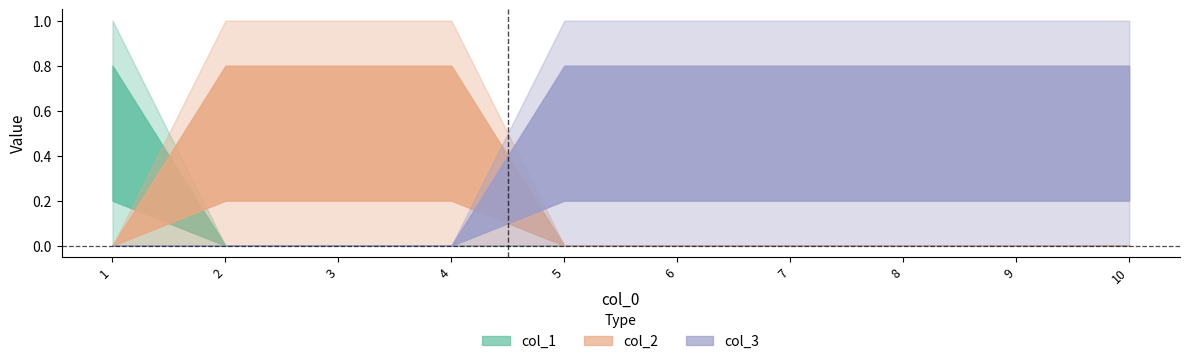

What is the spread (max minus min) of values at 3?

1